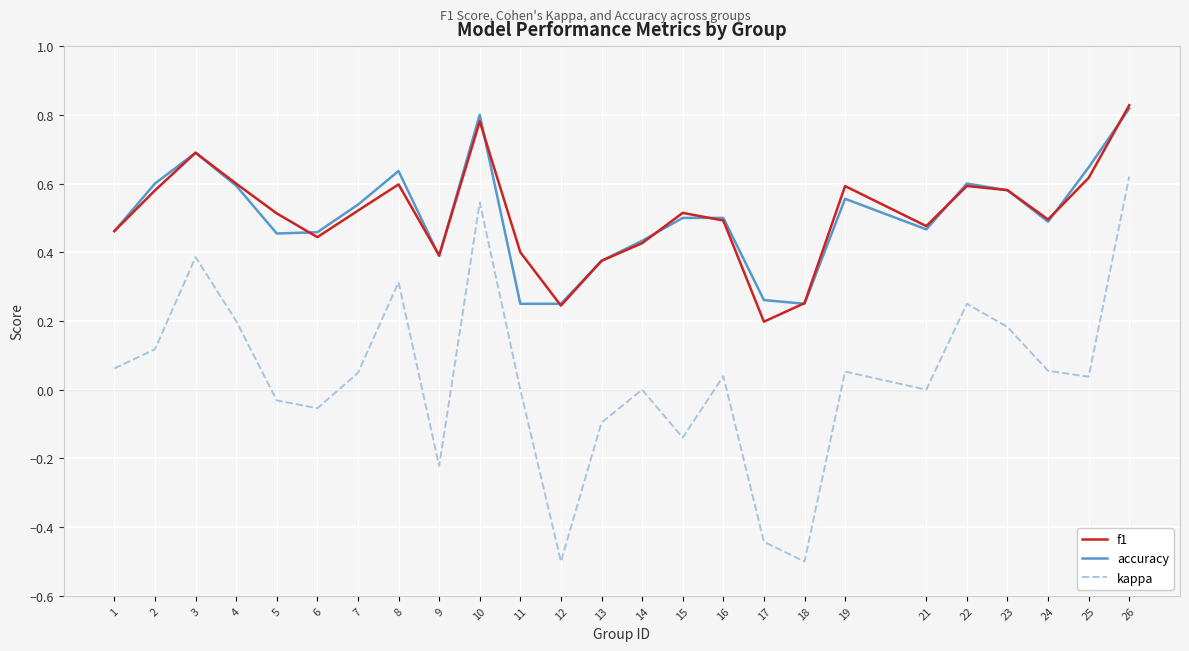

True or false: accuracy and kappa cross at least once.

False